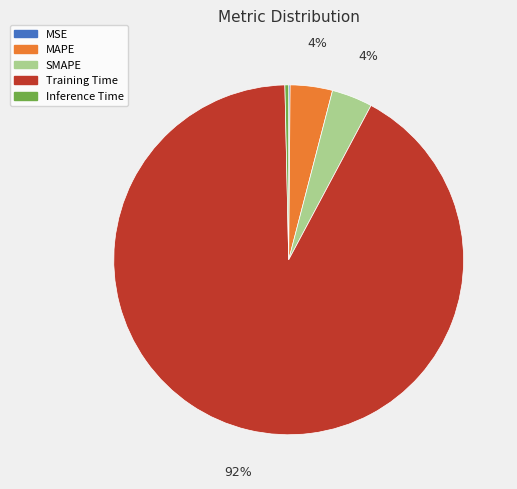

To the nearest percent, what portion does MAPE represent?

4%